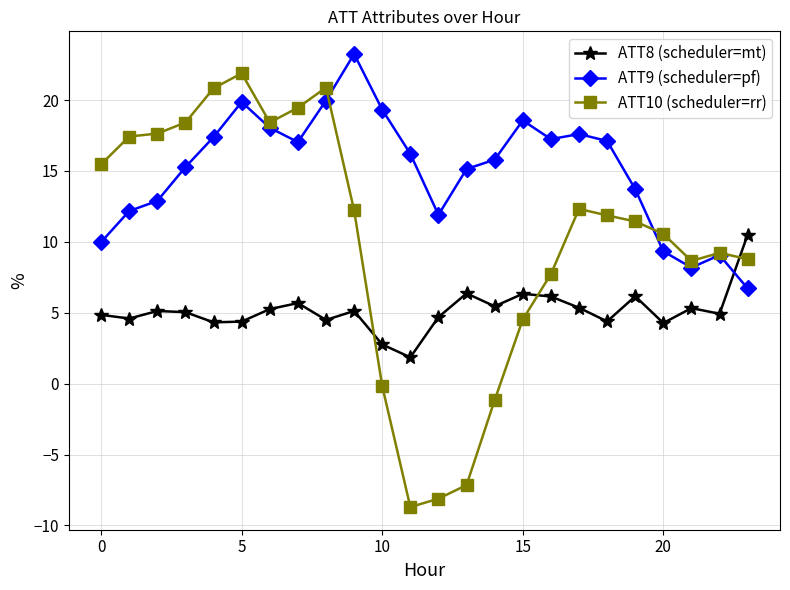

What is the highest value of the ATT8 (scheduler=mt) series?

10.5